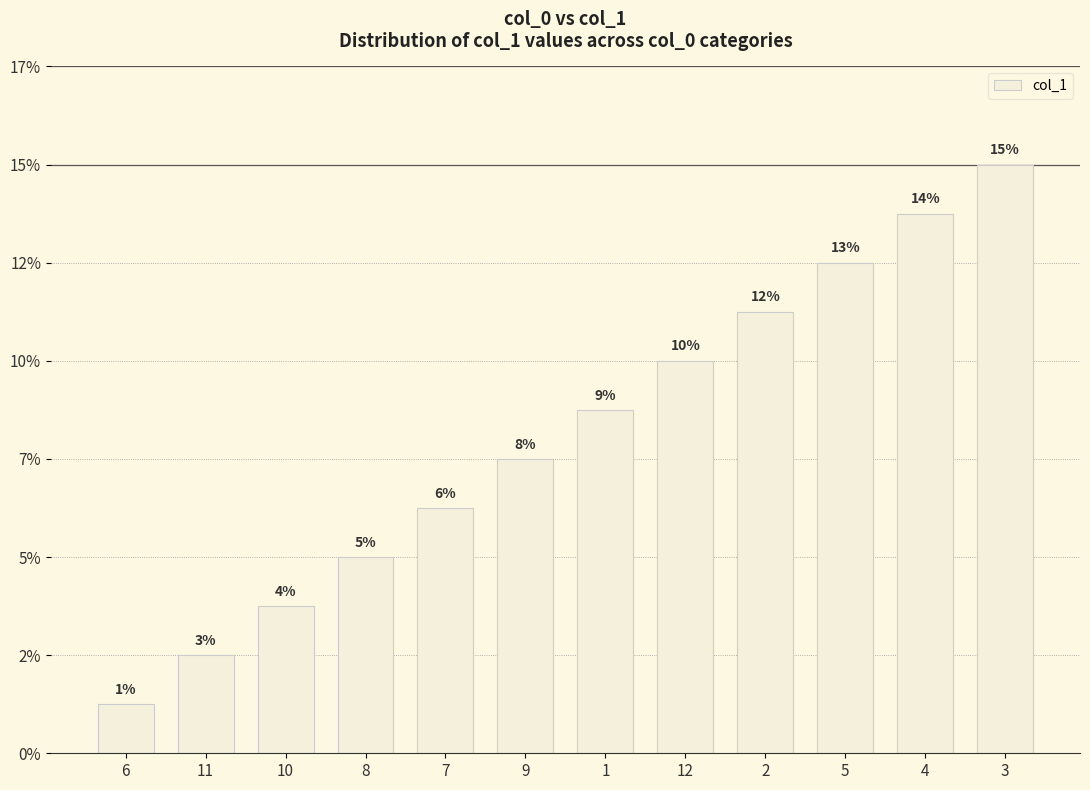

Which has a higher value, 7 or 1?

1